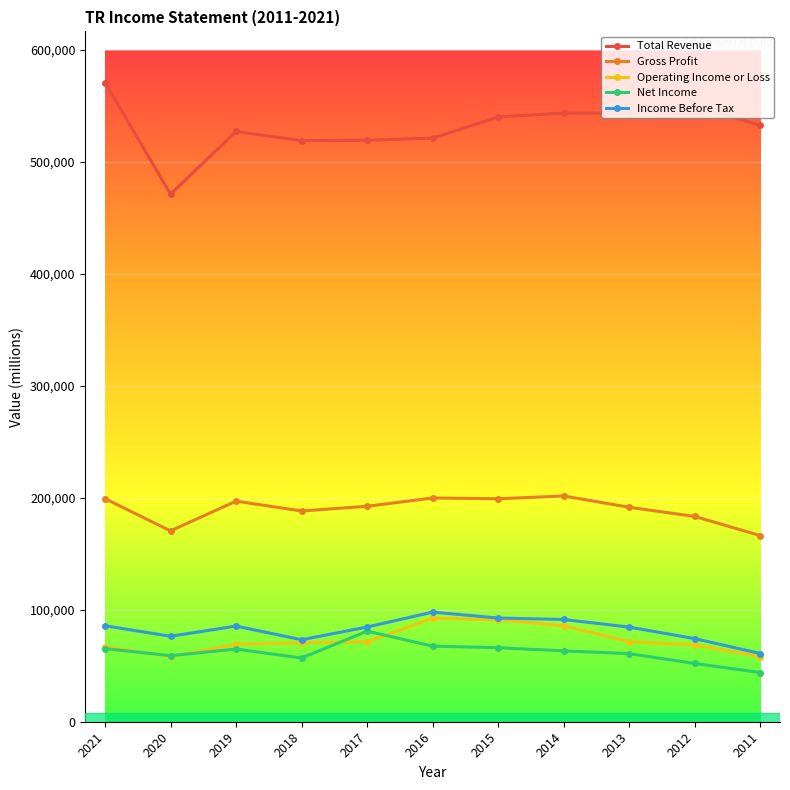

Does the chart have visible grid lines?

Yes